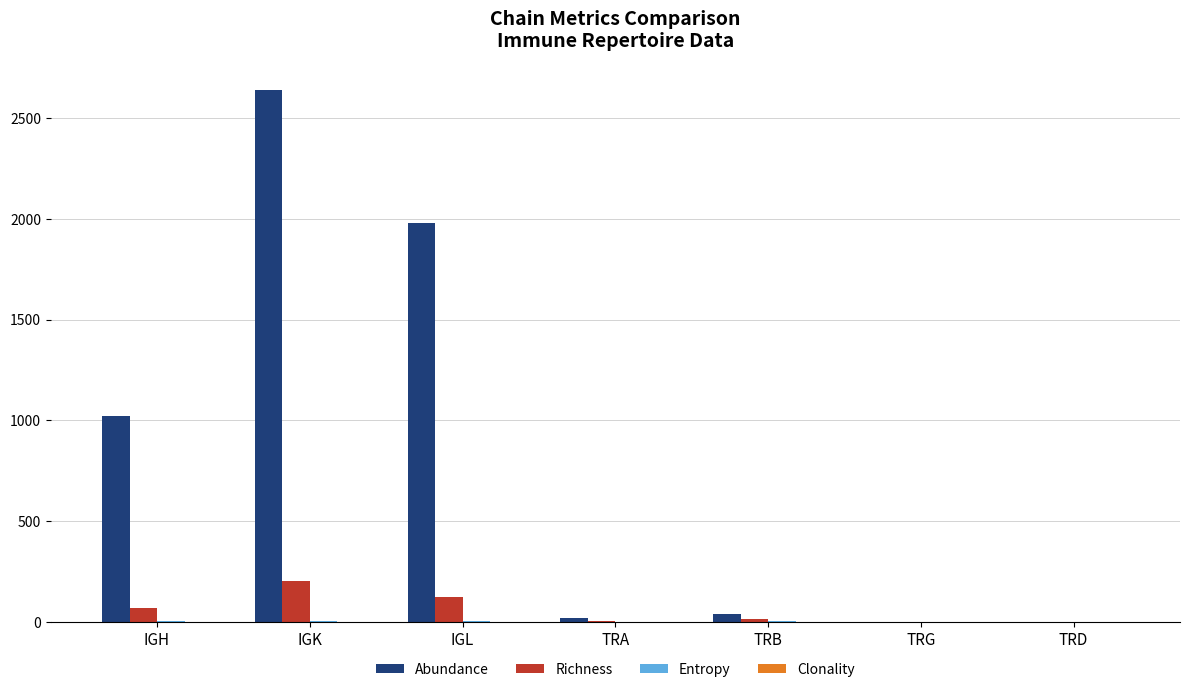

How many groups of bars are there?

7